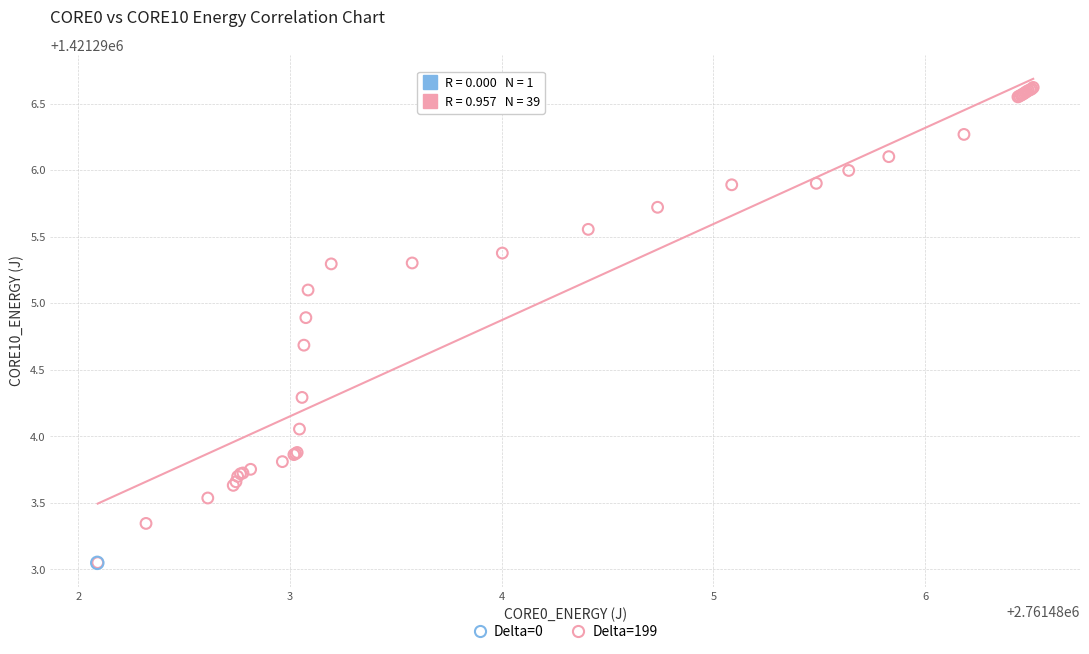

What are all the series names shown in the legend?

Delta=0, Delta=199